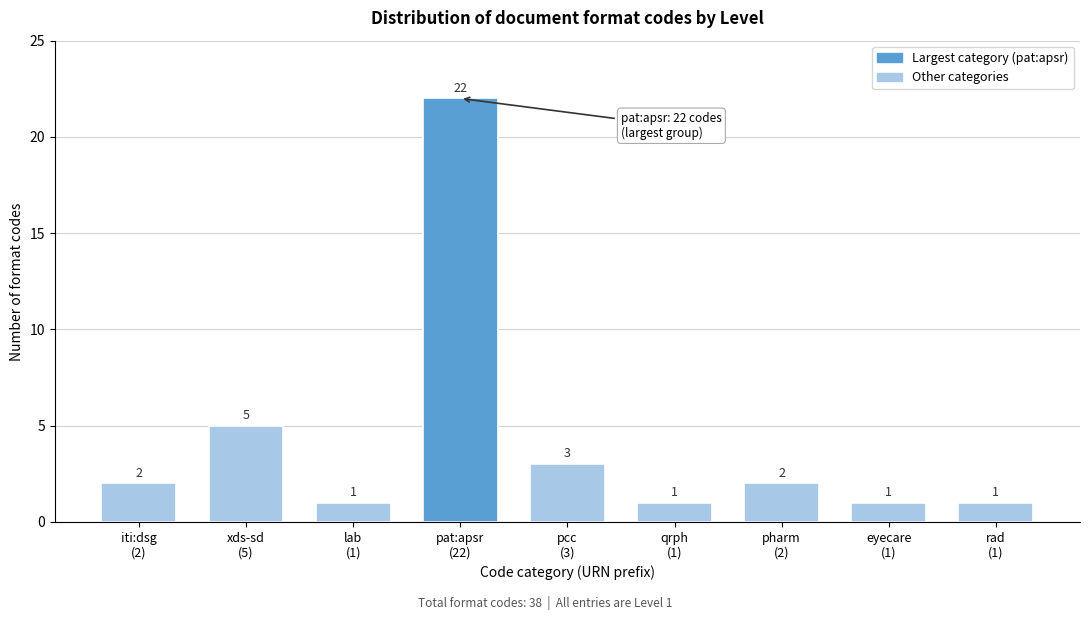

Reading left to right, transcribe all the data shown in this chart.

2	5	1	22	3	1	2	1	1